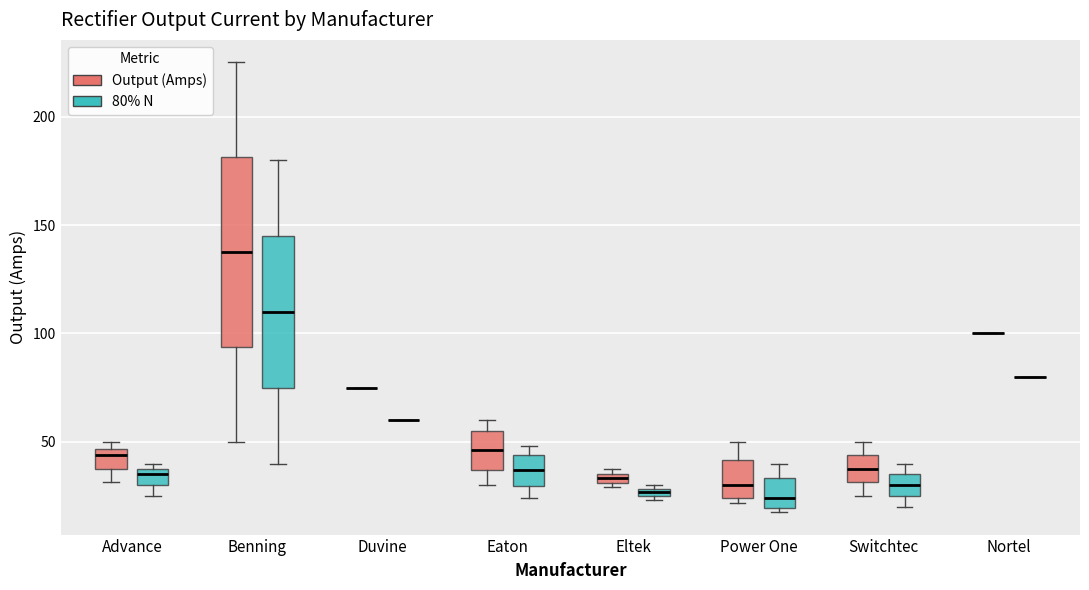

Which box is the tallest, from its lower edge to its upper edge?

Benning (Output (Amps))